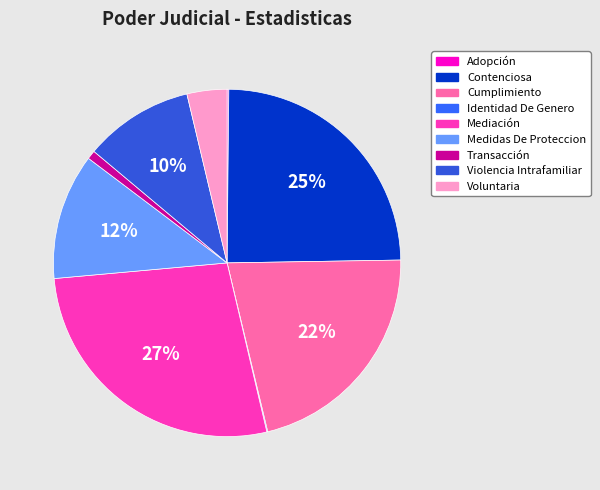

Is Adopción the majority of the pie?

No